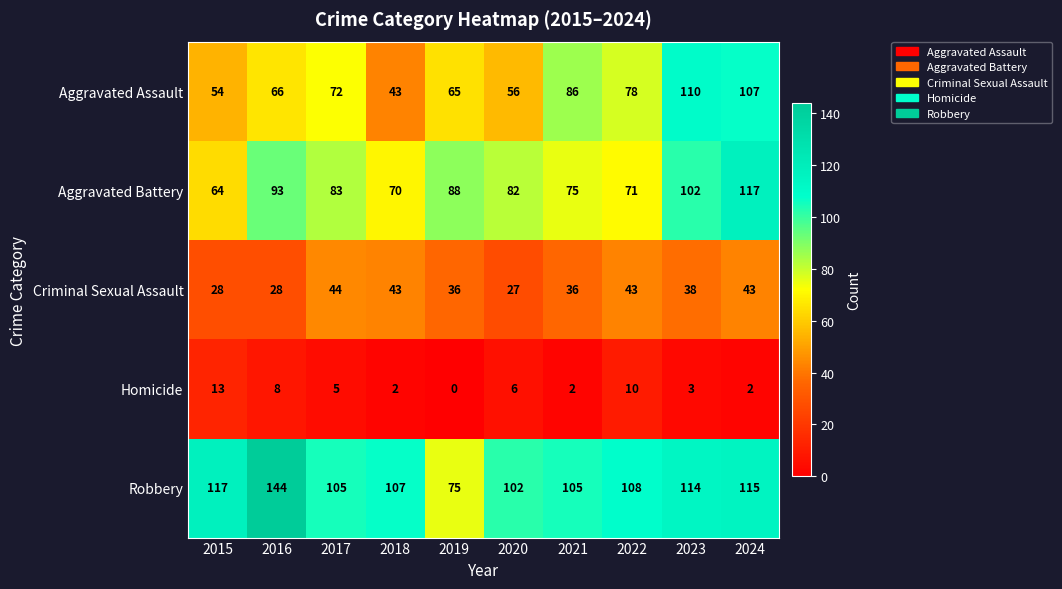

Rank the series at 2017 from highest to lowest value.

Robbery, Aggravated Battery, Aggravated Assault, Criminal Sexual Assault, Homicide